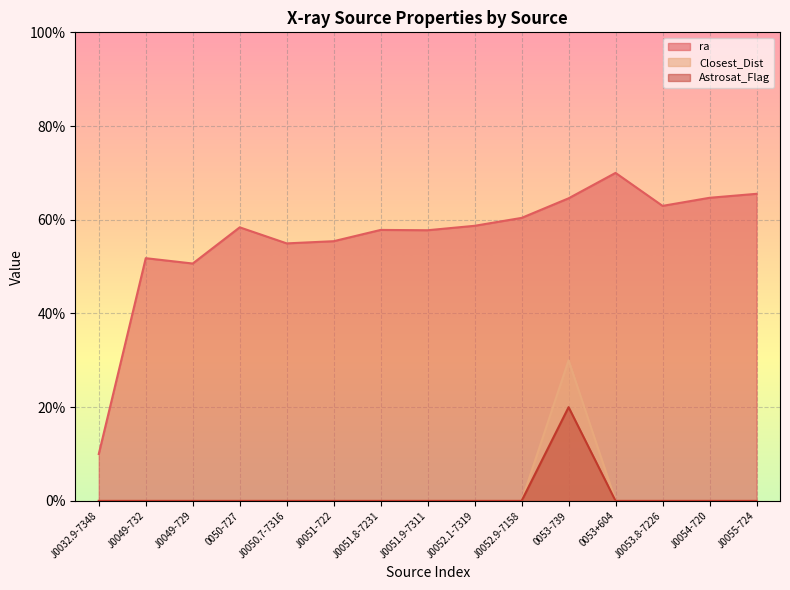

What is the difference between the maximum and minimum values in the Astrosat_Flag series?

20.0